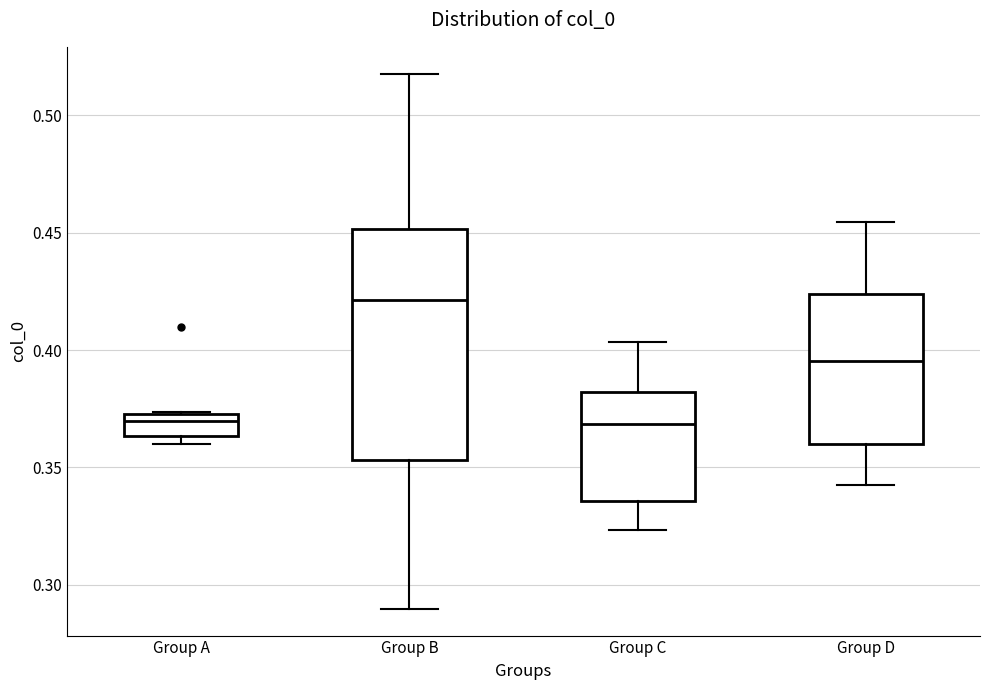

Which box's median line is the highest?

Group B